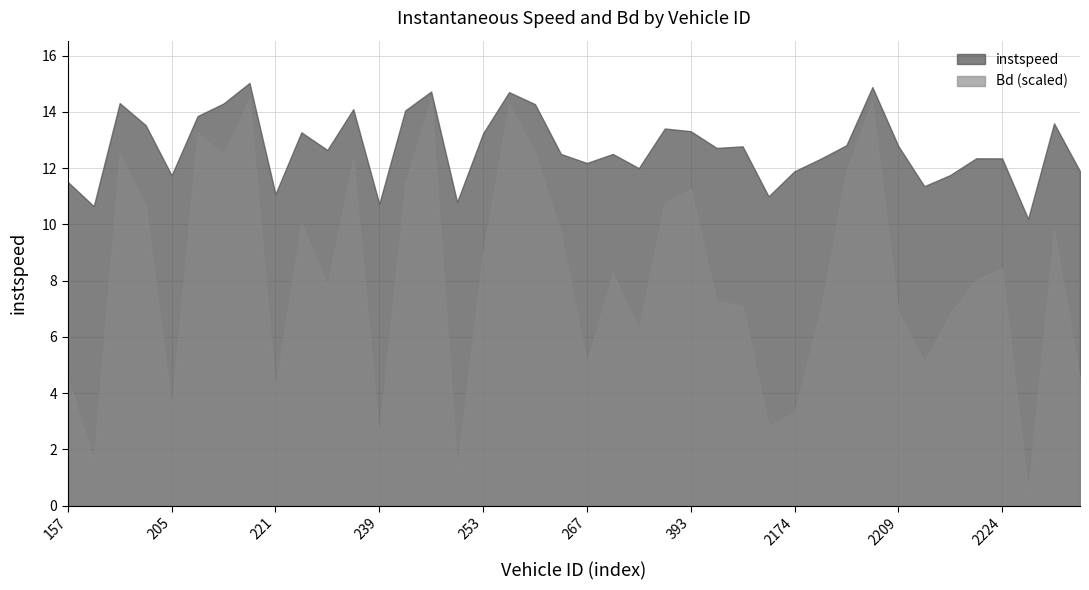

What are all the series names shown in the legend?

instspeed, Bd (scaled)